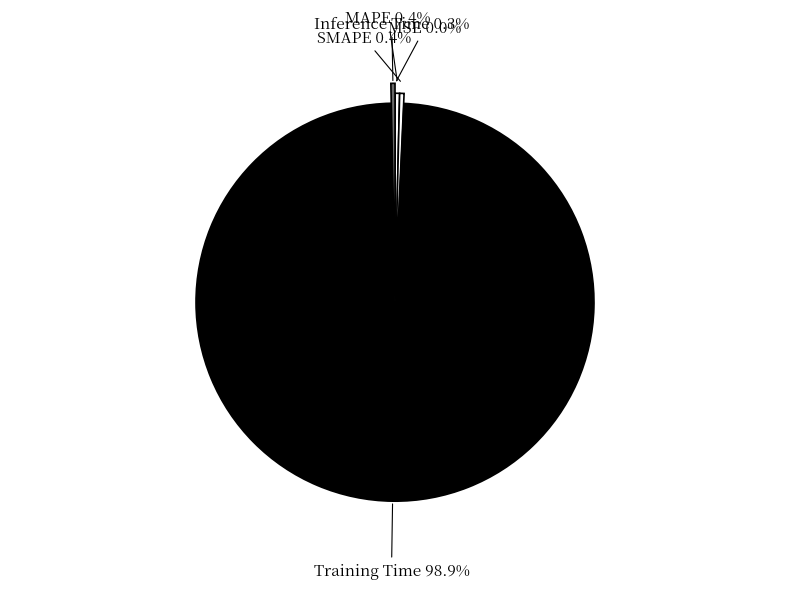

What portion of the pie excludes Inference Time?

99.7%